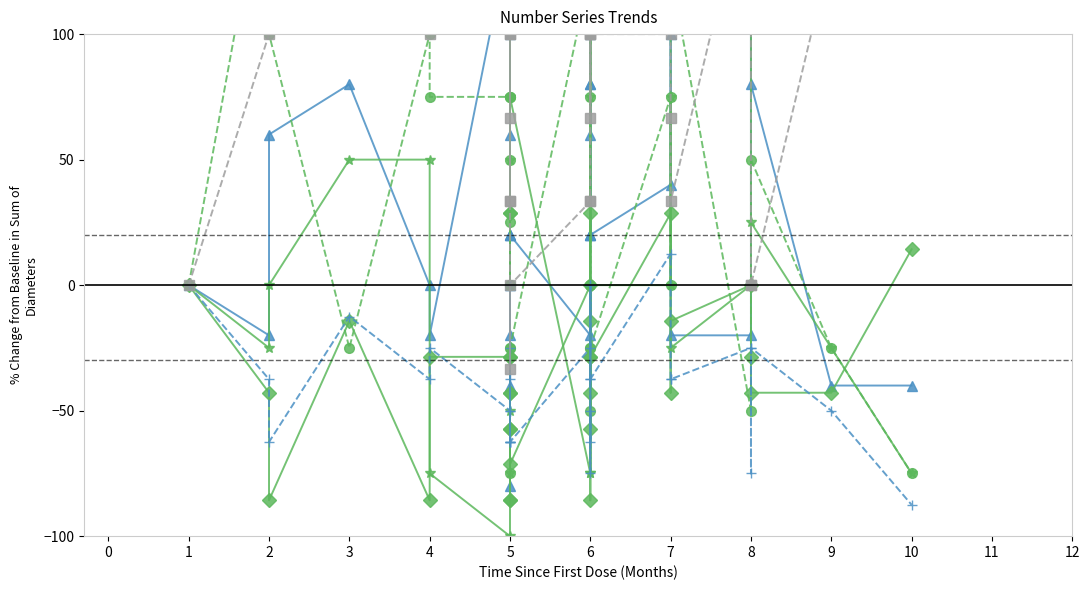

At which category does Number 5 reach its first local valley?

2